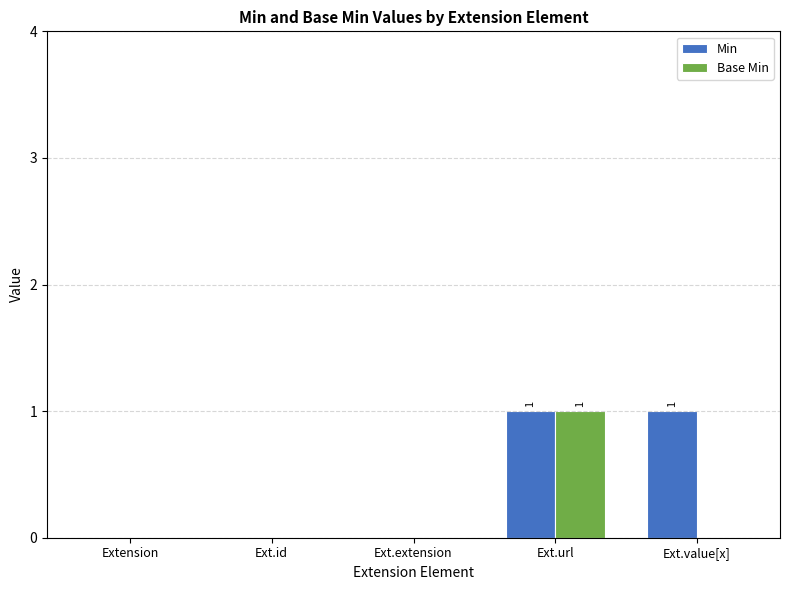

True or false: Base Min has a value of -1 at Ext.id.

False